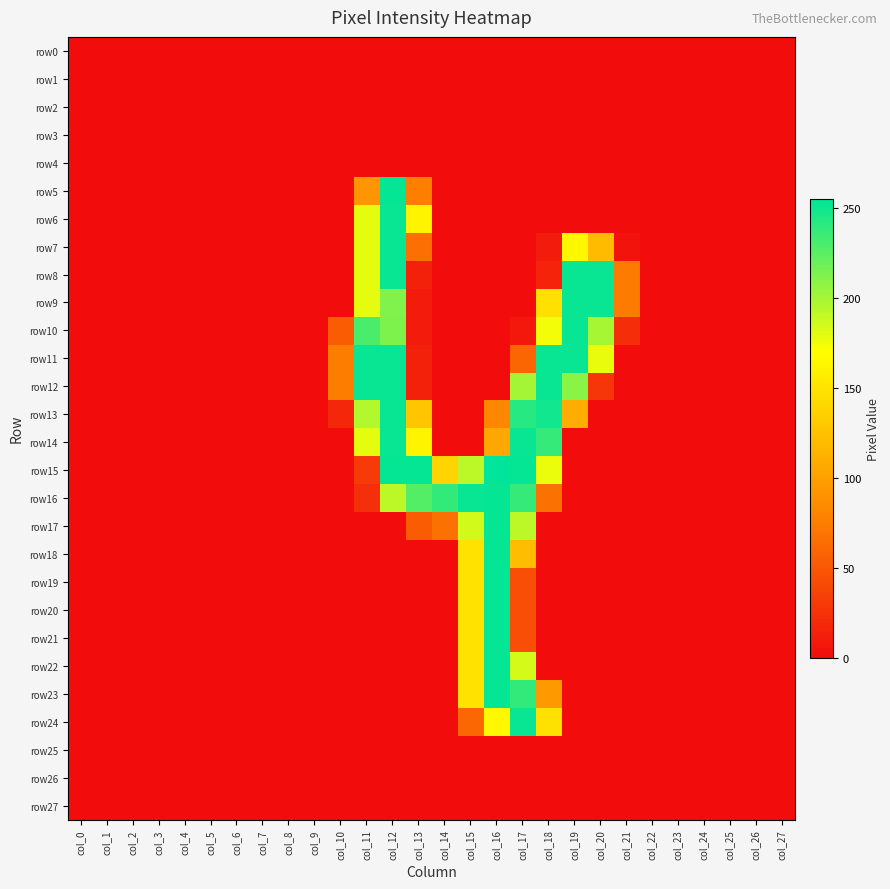

Reading left to right, list all the values displayed in this chart.

row0: col_0=0	col_1=0	col_2=0	col_3=0	col_4=0	col_5=0	col_6=0	col_7=0	col_8=0	col_9=0	col_10=0	col_11=0	col_12=0	col_13=0	col_14=0	col_15=0	col_16=0	col_17=0	col_18=0	col_19=0	col_20=0	col_21=0	col_22=0	col_23=0	col_24=0	col_25=0	col_26=0	col_27=0
row1: col_0=0	col_1=0	col_2=0	col_3=0	col_4=0	col_5=0	col_6=0	col_7=0	col_8=0	col_9=0	col_10=0	col_11=0	col_12=0	col_13=0	col_14=0	col_15=0	col_16=0	col_17=0	col_18=0	col_19=0	col_20=0	col_21=0	col_22=0	col_23=0	col_24=0	col_25=0	col_26=0	col_27=0
row2: col_0=0	col_1=0	col_2=0	col_3=0	col_4=0	col_5=0	col_6=0	col_7=0	col_8=0	col_9=0	col_10=0	col_11=0	col_12=0	col_13=0	col_14=0	col_15=0	col_16=0	col_17=0	col_18=0	col_19=0	col_20=0	col_21=0	col_22=0	col_23=0	col_24=0	col_25=0	col_26=0	col_27=0
row3: col_0=0	col_1=0	col_2=0	col_3=0	col_4=0	col_5=0	col_6=0	col_7=0	col_8=0	col_9=0	col_10=0	col_11=0	col_12=0	col_13=0	col_14=0	col_15=0	col_16=0	col_17=0	col_18=0	col_19=0	col_20=0	col_21=0	col_22=0	col_23=0	col_24=0	col_25=0	col_26=0	col_27=0
row4: col_0=0	col_1=0	col_2=0	col_3=0	col_4=0	col_5=0	col_6=0	col_7=0	col_8=0	col_9=0	col_10=0	col_11=0	col_12=0	col_13=0	col_14=0	col_15=0	col_16=0	col_17=0	col_18=0	col_19=0	col_20=0	col_21=0	col_22=0	col_23=0	col_24=0	col_25=0	col_26=0	col_27=0
row5: col_0=0	col_1=0	col_2=0	col_3=0	col_4=0	col_5=0	col_6=0	col_7=0	col_8=0	col_9=0	col_10=0	col_11=92	col_12=253	col_13=76	col_14=0	col_15=0	col_16=0	col_17=0	col_18=0	col_19=0	col_20=0	col_21=0	col_22=0	col_23=0	col_24=0	col_25=0	col_26=0	col_27=0
row6: col_0=0	col_1=0	col_2=0	col_3=0	col_4=0	col_5=0	col_6=0	col_7=0	col_8=0	col_9=0	col_10=0	col_11=178	col_12=252	col_13=162	col_14=0	col_15=0	col_16=0	col_17=0	col_18=0	col_19=0	col_20=0	col_21=0	col_22=0	col_23=0	col_24=0	col_25=0	col_26=0	col_27=0
row7: col_0=0	col_1=0	col_2=0	col_3=0	col_4=0	col_5=0	col_6=0	col_7=0	col_8=0	col_9=0	col_10=0	col_11=178	col_12=252	col_13=66	col_14=0	col_15=0	col_16=0	col_17=0	col_18=10	col_19=164	col_20=120	col_21=5	col_22=0	col_23=0	col_24=0	col_25=0	col_26=0	col_27=0
row8: col_0=0	col_1=0	col_2=0	col_3=0	col_4=0	col_5=0	col_6=0	col_7=0	col_8=0	col_9=0	col_10=0	col_11=178	col_12=252	col_13=14	col_14=0	col_15=0	col_16=0	col_17=0	col_18=15	col_19=252	col_20=252	col_21=74	col_22=0	col_23=0	col_24=0	col_25=0	col_26=0	col_27=0
row9: col_0=0	col_1=0	col_2=0	col_3=0	col_4=0	col_5=0	col_6=0	col_7=0	col_8=0	col_9=0	col_10=0	col_11=178	col_12=212	col_13=10	col_14=0	col_15=0	col_16=0	col_17=0	col_18=147	col_19=252	col_20=252	col_21=74	col_22=0	col_23=0	col_24=0	col_25=0	col_26=0	col_27=0
row10: col_0=0	col_1=0	col_2=0	col_3=0	col_4=0	col_5=0	col_6=0	col_7=0	col_8=0	col_9=0	col_10=53	col_11=230	col_12=213	col_13=10	col_14=0	col_15=0	col_16=0	col_17=8	col_18=174	col_19=252	col_20=199	col_21=22	col_22=0	col_23=0	col_24=0	col_25=0	col_26=0	col_27=0
row11: col_0=0	col_1=0	col_2=0	col_3=0	col_4=0	col_5=0	col_6=0	col_7=0	col_8=0	col_9=0	col_10=75	col_11=252	col_12=252	col_13=14	col_14=0	col_15=0	col_16=0	col_17=60	col_18=252	col_19=252	col_20=177	col_21=0	col_22=0	col_23=0	col_24=0	col_25=0	col_26=0	col_27=0
row12: col_0=0	col_1=0	col_2=0	col_3=0	col_4=0	col_5=0	col_6=0	col_7=0	col_8=0	col_9=0	col_10=75	col_11=252	col_12=252	col_13=14	col_14=0	col_15=0	col_16=0	col_17=200	col_18=252	col_19=209	col_20=27	col_21=0	col_22=0	col_23=0	col_24=0	col_25=0	col_26=0	col_27=0
row13: col_0=0	col_1=0	col_2=0	col_3=0	col_4=0	col_5=0	col_6=0	col_7=0	col_8=0	col_9=0	col_10=18	col_11=195	col_12=252	col_13=128	col_14=0	col_15=0	col_16=81	col_17=242	col_18=249	col_19=110	col_20=0	col_21=0	col_22=0	col_23=0	col_24=0	col_25=0	col_26=0	col_27=0
row14: col_0=0	col_1=0	col_2=0	col_3=0	col_4=0	col_5=0	col_6=0	col_7=0	col_8=0	col_9=0	col_10=0	col_11=178	col_12=252	col_13=162	col_14=0	col_15=0	col_16=105	col_17=252	col_18=237	col_19=0	col_20=0	col_21=0	col_22=0	col_23=0	col_24=0	col_25=0	col_26=0	col_27=0
row15: col_0=0	col_1=0	col_2=0	col_3=0	col_4=0	col_5=0	col_6=0	col_7=0	col_8=0	col_9=0	col_10=0	col_11=31	col_12=253	col_13=253	col_14=138	col_15=192	col_16=255	col_17=253	col_18=176	col_19=0	col_20=0	col_21=0	col_22=0	col_23=0	col_24=0	col_25=0	col_26=0	col_27=0
row16: col_0=0	col_1=0	col_2=0	col_3=0	col_4=0	col_5=0	col_6=0	col_7=0	col_8=0	col_9=0	col_10=0	col_11=23	col_12=192	col_13=227	col_14=238	col_15=252	col_16=253	col_17=237	col_18=68	col_19=0	col_20=0	col_21=0	col_22=0	col_23=0	col_24=0	col_25=0	col_26=0	col_27=0
row17: col_0=0	col_1=0	col_2=0	col_3=0	col_4=0	col_5=0	col_6=0	col_7=0	col_8=0	col_9=0	col_10=0	col_11=0	col_12=0	col_13=53	col_14=68	col_15=185	col_16=253	col_17=192	col_18=0	col_19=0	col_20=0	col_21=0	col_22=0	col_23=0	col_24=0	col_25=0	col_26=0	col_27=0
row18: col_0=0	col_1=0	col_2=0	col_3=0	col_4=0	col_5=0	col_6=0	col_7=0	col_8=0	col_9=0	col_10=0	col_11=0	col_12=0	col_13=0	col_14=0	col_15=149	col_16=253	col_17=122	col_18=0	col_19=0	col_20=0	col_21=0	col_22=0	col_23=0	col_24=0	col_25=0	col_26=0	col_27=0
row19: col_0=0	col_1=0	col_2=0	col_3=0	col_4=0	col_5=0	col_6=0	col_7=0	col_8=0	col_9=0	col_10=0	col_11=0	col_12=0	col_13=0	col_14=0	col_15=149	col_16=253	col_17=44	col_18=0	col_19=0	col_20=0	col_21=0	col_22=0	col_23=0	col_24=0	col_25=0	col_26=0	col_27=0
row20: col_0=0	col_1=0	col_2=0	col_3=0	col_4=0	col_5=0	col_6=0	col_7=0	col_8=0	col_9=0	col_10=0	col_11=0	col_12=0	col_13=0	col_14=0	col_15=149	col_16=253	col_17=44	col_18=0	col_19=0	col_20=0	col_21=0	col_22=0	col_23=0	col_24=0	col_25=0	col_26=0	col_27=0
row21: col_0=0	col_1=0	col_2=0	col_3=0	col_4=0	col_5=0	col_6=0	col_7=0	col_8=0	col_9=0	col_10=0	col_11=0	col_12=0	col_13=0	col_14=0	col_15=149	col_16=253	col_17=44	col_18=0	col_19=0	col_20=0	col_21=0	col_22=0	col_23=0	col_24=0	col_25=0	col_26=0	col_27=0
row22: col_0=0	col_1=0	col_2=0	col_3=0	col_4=0	col_5=0	col_6=0	col_7=0	col_8=0	col_9=0	col_10=0	col_11=0	col_12=0	col_13=0	col_14=0	col_15=149	col_16=253	col_17=184	col_18=0	col_19=0	col_20=0	col_21=0	col_22=0	col_23=0	col_24=0	col_25=0	col_26=0	col_27=0
row23: col_0=0	col_1=0	col_2=0	col_3=0	col_4=0	col_5=0	col_6=0	col_7=0	col_8=0	col_9=0	col_10=0	col_11=0	col_12=0	col_13=0	col_14=0	col_15=149	col_16=253	col_17=238	col_18=95	col_19=0	col_20=0	col_21=0	col_22=0	col_23=0	col_24=0	col_25=0	col_26=0	col_27=0
row24: col_0=0	col_1=0	col_2=0	col_3=0	col_4=0	col_5=0	col_6=0	col_7=0	col_8=0	col_9=0	col_10=0	col_11=0	col_12=0	col_13=0	col_14=0	col_15=61	col_16=165	col_17=252	col_18=148	col_19=0	col_20=0	col_21=0	col_22=0	col_23=0	col_24=0	col_25=0	col_26=0	col_27=0
row25: col_0=0	col_1=0	col_2=0	col_3=0	col_4=0	col_5=0	col_6=0	col_7=0	col_8=0	col_9=0	col_10=0	col_11=0	col_12=0	col_13=0	col_14=0	col_15=0	col_16=0	col_17=0	col_18=0	col_19=0	col_20=0	col_21=0	col_22=0	col_23=0	col_24=0	col_25=0	col_26=0	col_27=0
row26: col_0=0	col_1=0	col_2=0	col_3=0	col_4=0	col_5=0	col_6=0	col_7=0	col_8=0	col_9=0	col_10=0	col_11=0	col_12=0	col_13=0	col_14=0	col_15=0	col_16=0	col_17=0	col_18=0	col_19=0	col_20=0	col_21=0	col_22=0	col_23=0	col_24=0	col_25=0	col_26=0	col_27=0
row27: col_0=0	col_1=0	col_2=0	col_3=0	col_4=0	col_5=0	col_6=0	col_7=0	col_8=0	col_9=0	col_10=0	col_11=0	col_12=0	col_13=0	col_14=0	col_15=0	col_16=0	col_17=0	col_18=0	col_19=0	col_20=0	col_21=0	col_22=0	col_23=0	col_24=0	col_25=0	col_26=0	col_27=0